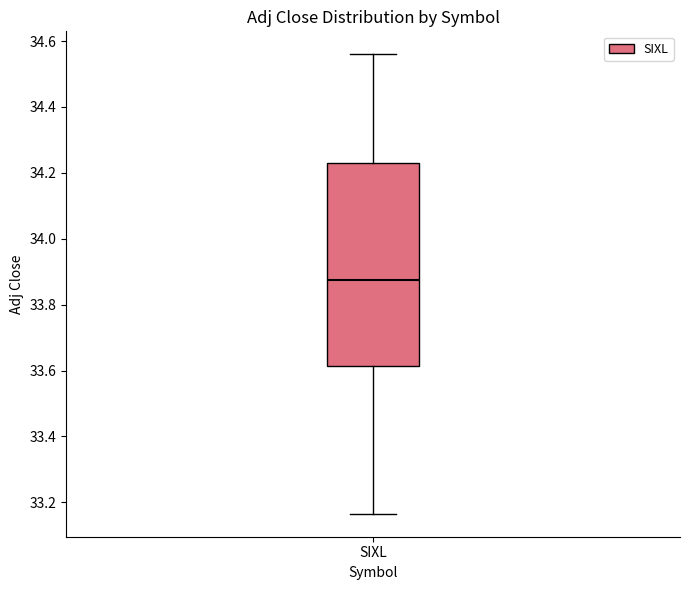

Where does the median line of the box for SIXL sit on the y-axis? The values are not printed on the chart, so give them approximately, as read against the axis.

33.88